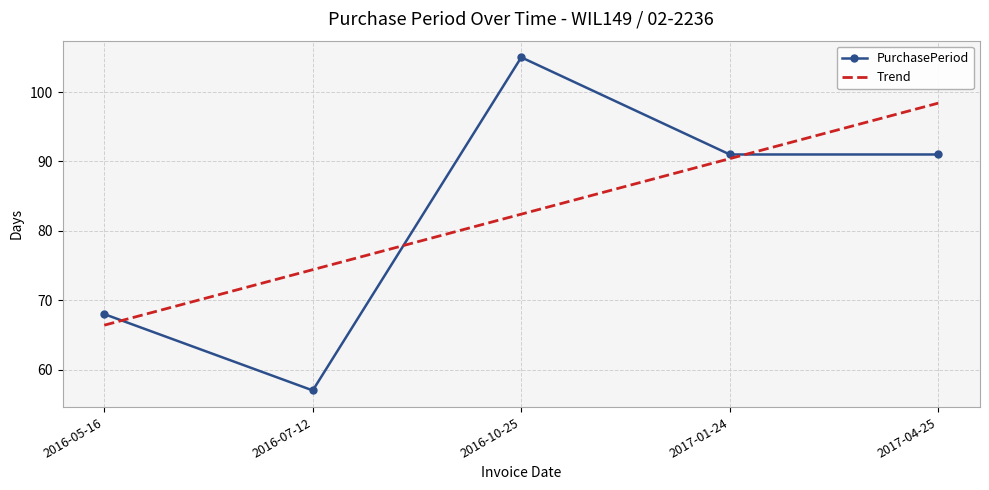

What position from the right is 2016-10-25?

3